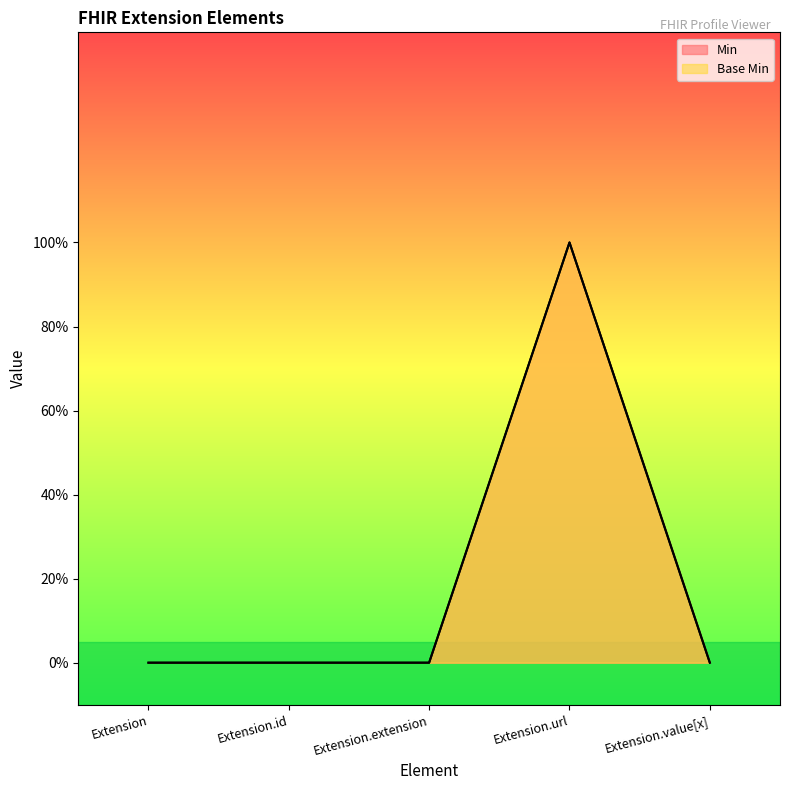

At which category is the sum across all series the highest?

Extension.url